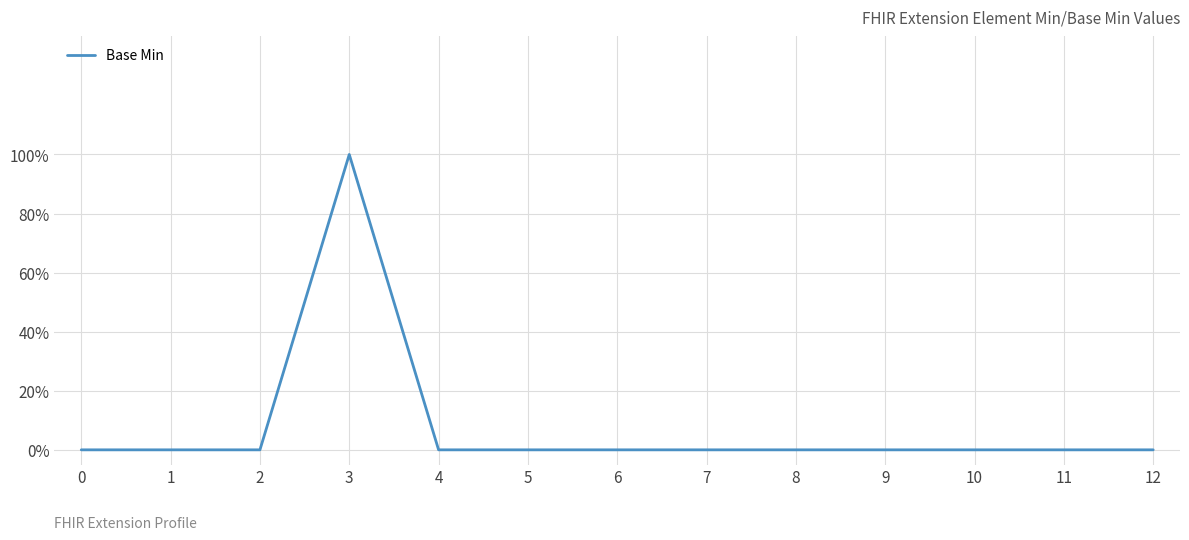

Is this an area chart (filled region under the line)?

No